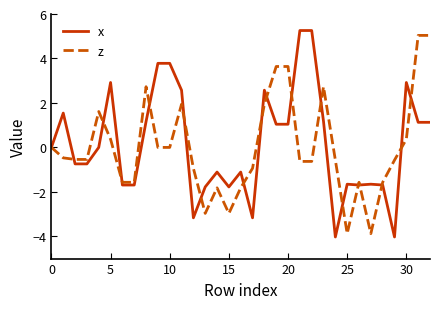

What is the maximum value shown in the chart?

5.3